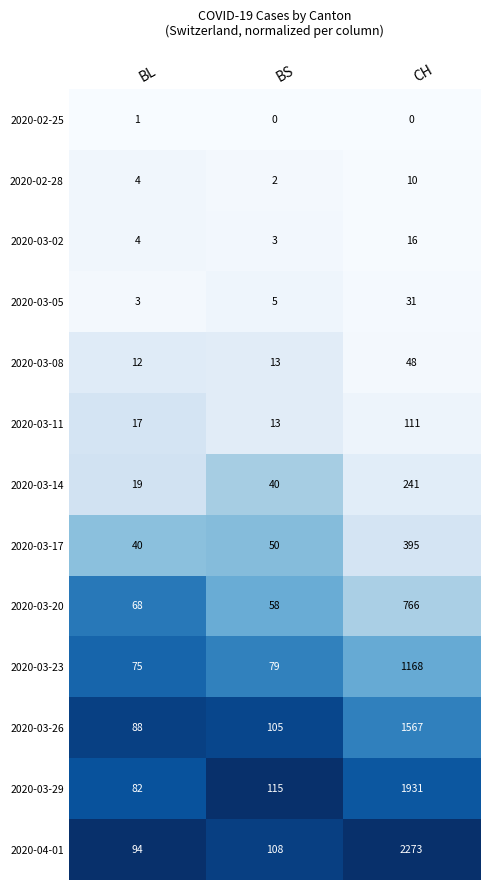

At which category is the sum across all series the highest?

CH